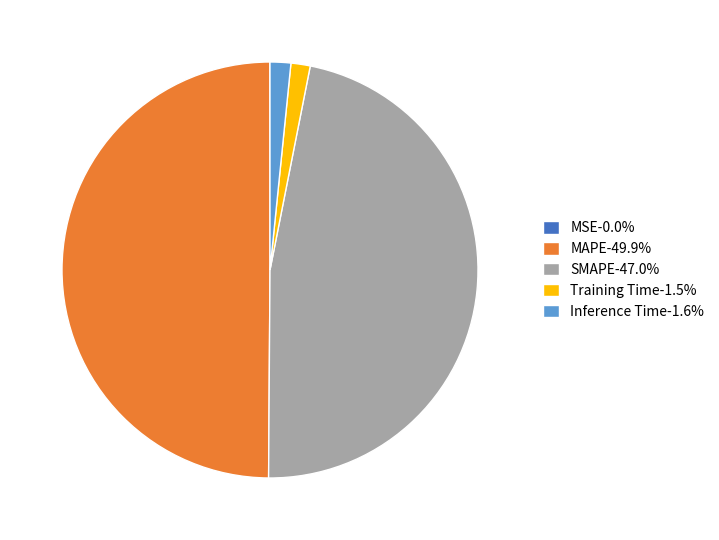

Is the sum of Training Time-1.5% and SMAPE-47.0% greater than half?

No